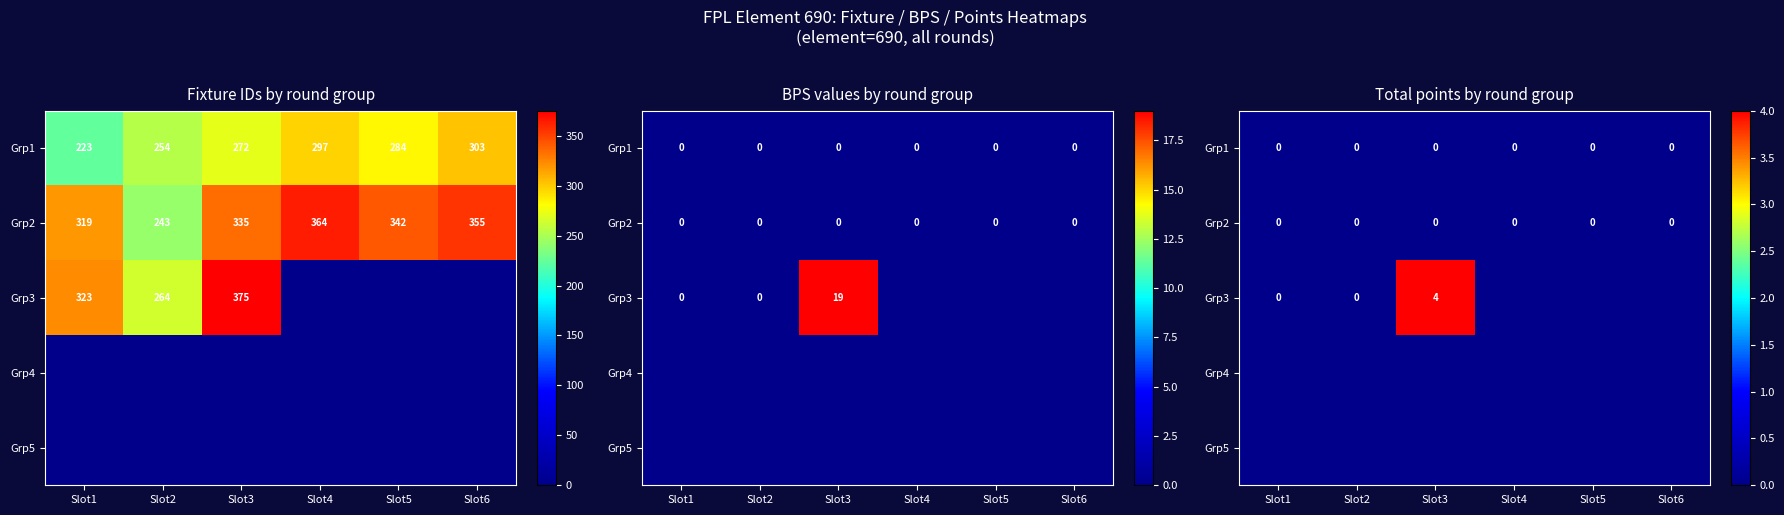

Between Slot2 and Slot6, which is larger?

Slot2